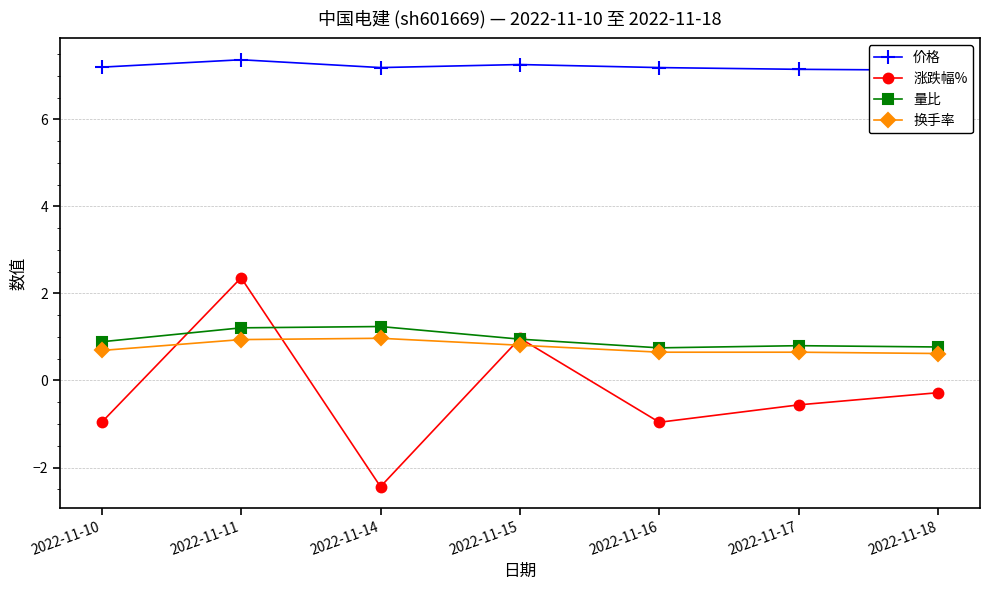

Which category has the highest value in the 价格 series?

2022-11-11